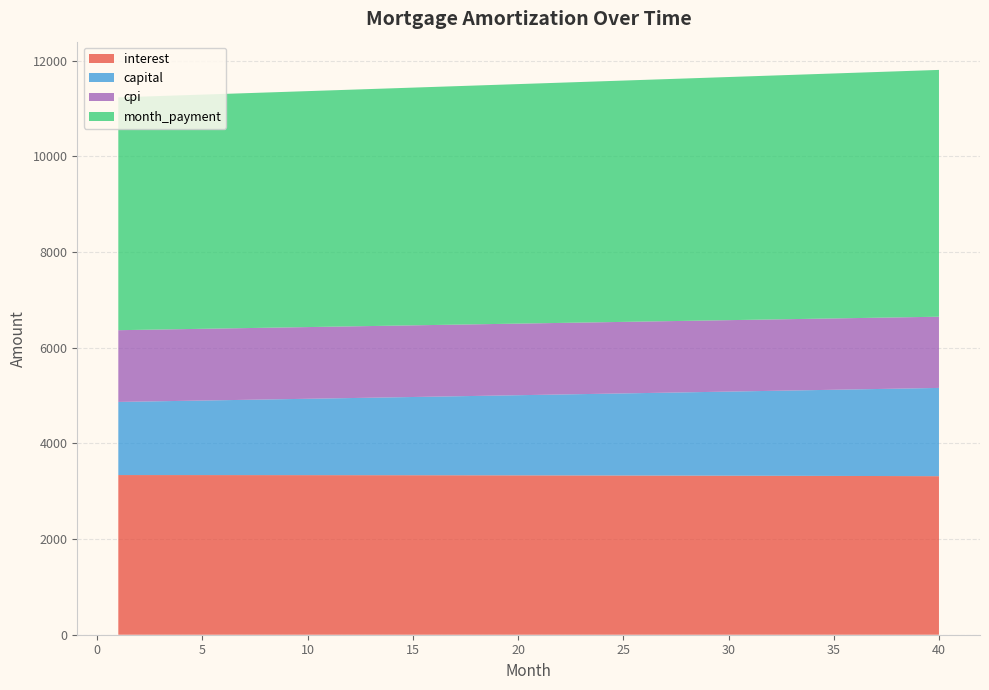

What is the highest value of the interest series?

3338.3